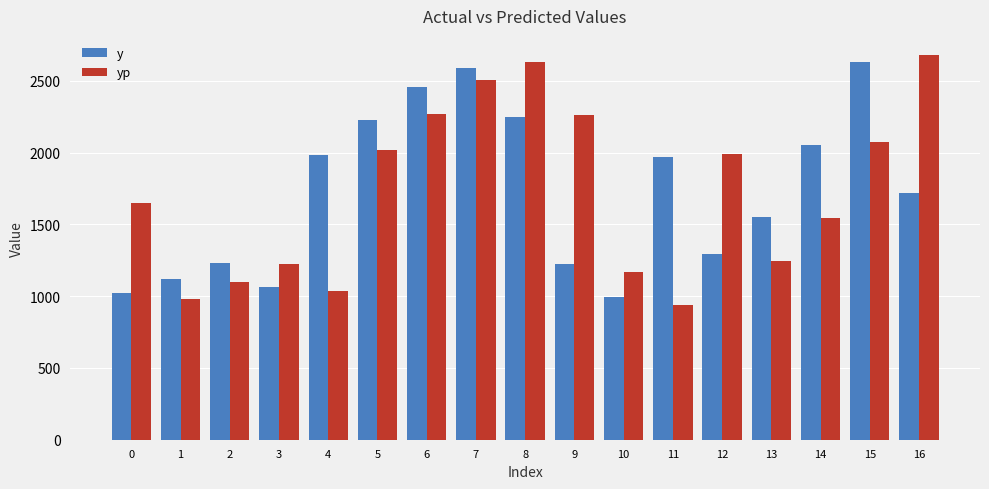

What is the difference between the highest and lowest values at 4?

949.2